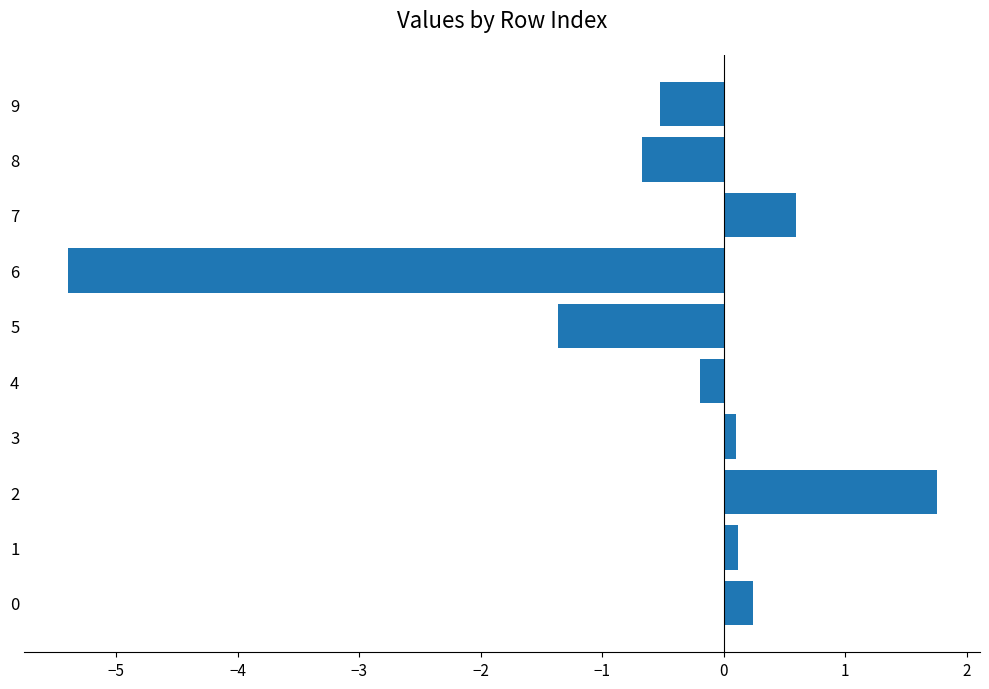

Between 7 and 9, which is larger?

7